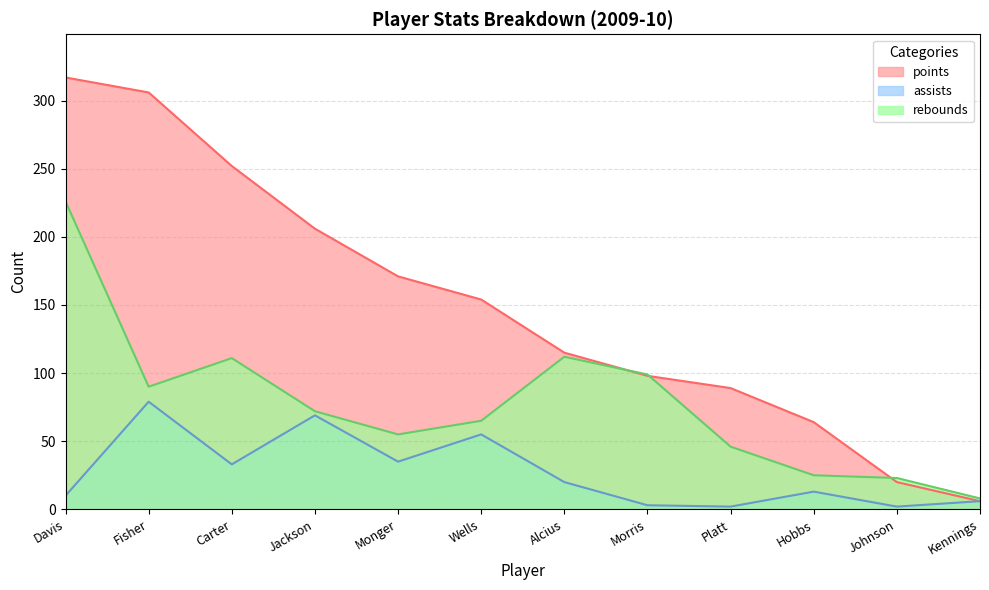

Which series changed the most between Davis and Monger?

rebounds